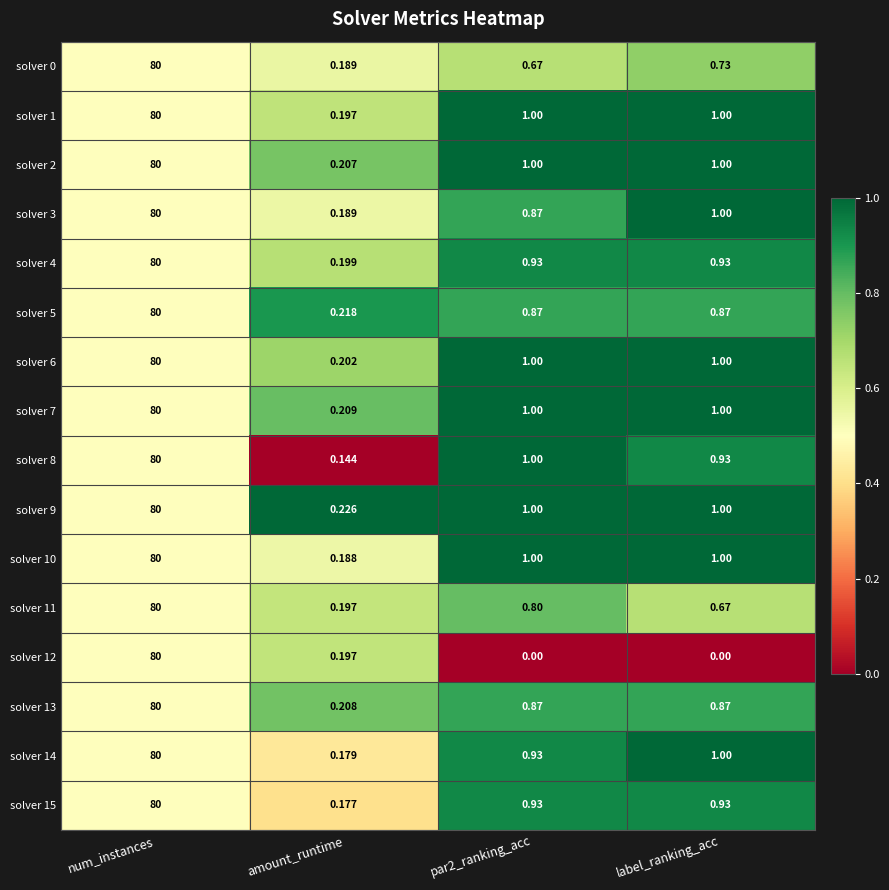

Where is solver 3 nearest to the value 40?

label_ranking_acc